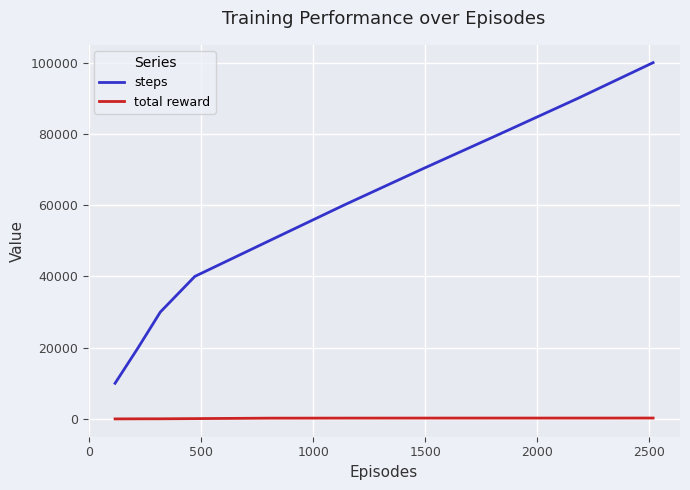

What is the difference between the maximum and minimum values in the steps series?

90000